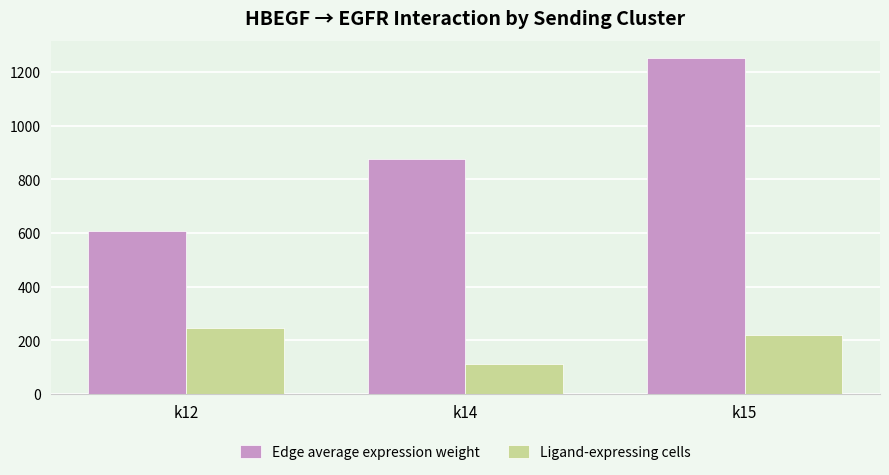

Reading right to left, extract all data points from this chart.

Edge average expression weight: k15=1252.6	k14=874.3	k12=605.8
Ligand-expressing cells: k15=222.0	k14=114.0	k12=248.0